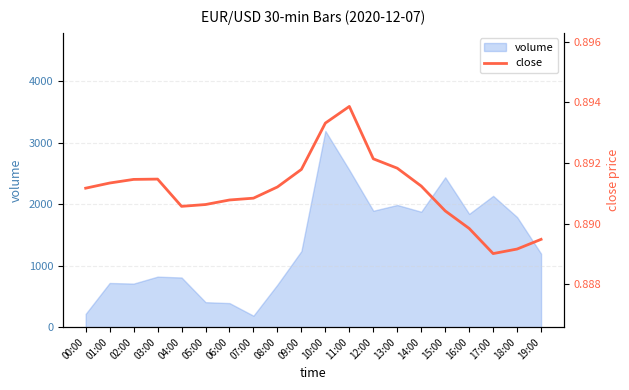

Reading left to right, list all the values displayed in this chart.

0.9	0.9	0.9	0.9	0.9	0.9	0.9	0.9	0.9	0.9	0.9	0.9	0.9	0.9	0.9	0.9	0.9	0.9	0.9	0.9